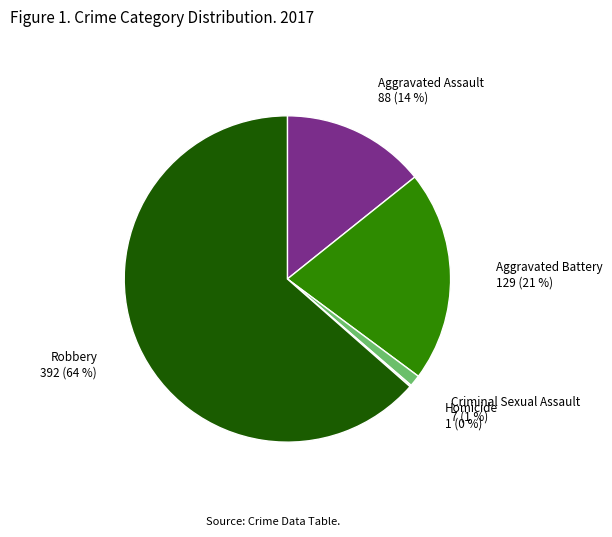

The Aggravated Assault slice represents 22% of the pie. True or false?

False